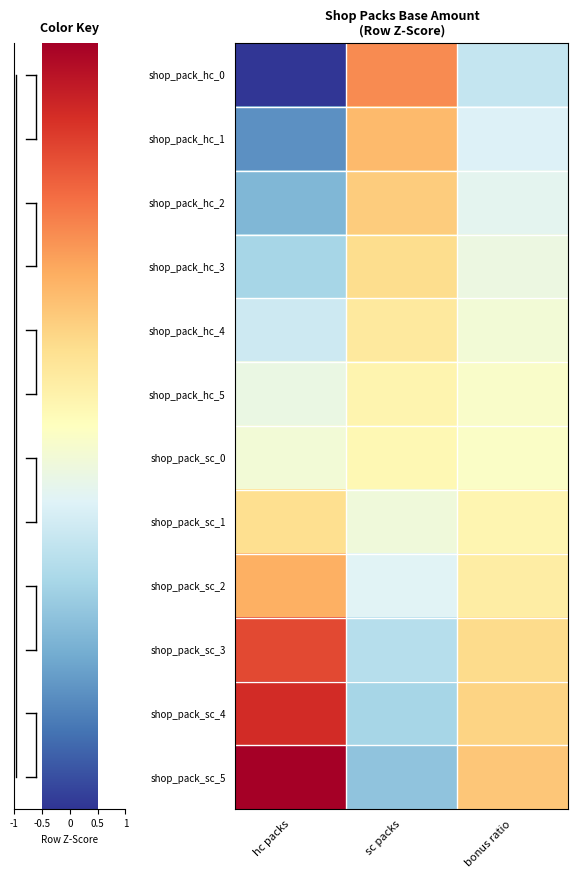

How many distinct data groups are displayed?

12